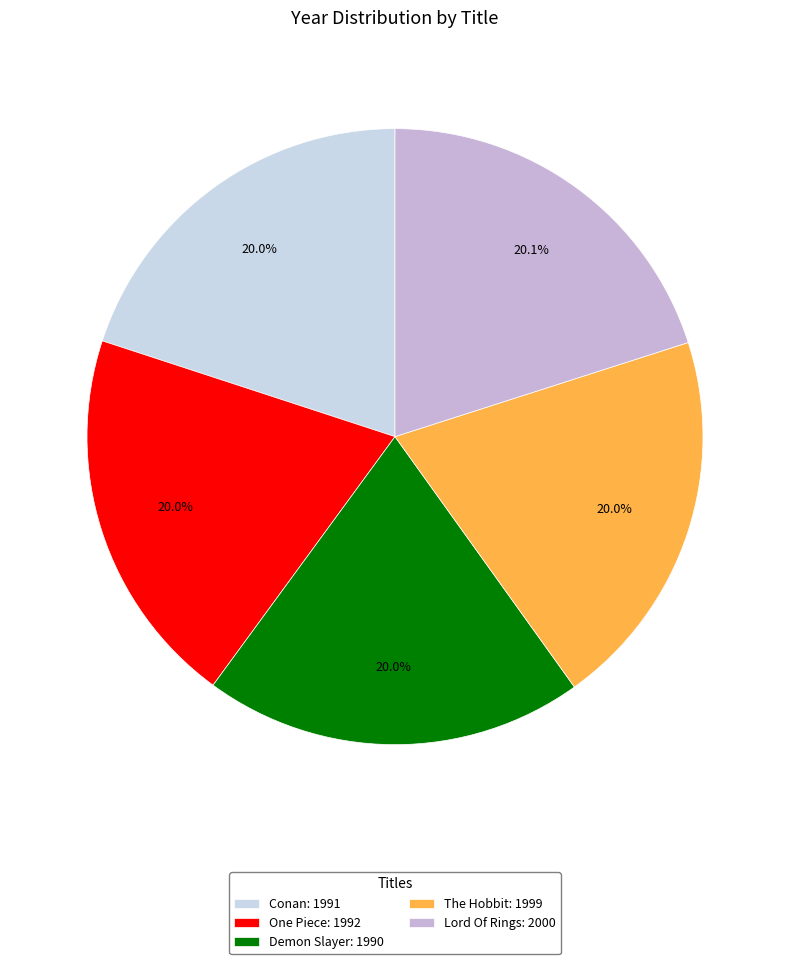

To the nearest percent, what percentage of the pie is Conan?

20%